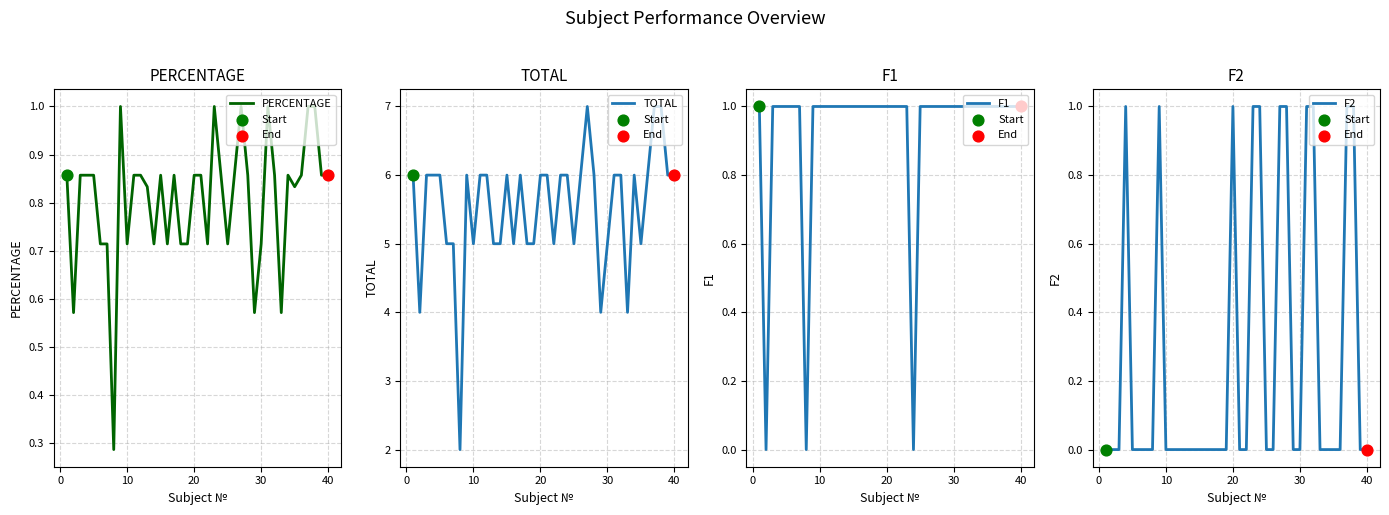

Which series has the largest total across all categories?

TOTAL